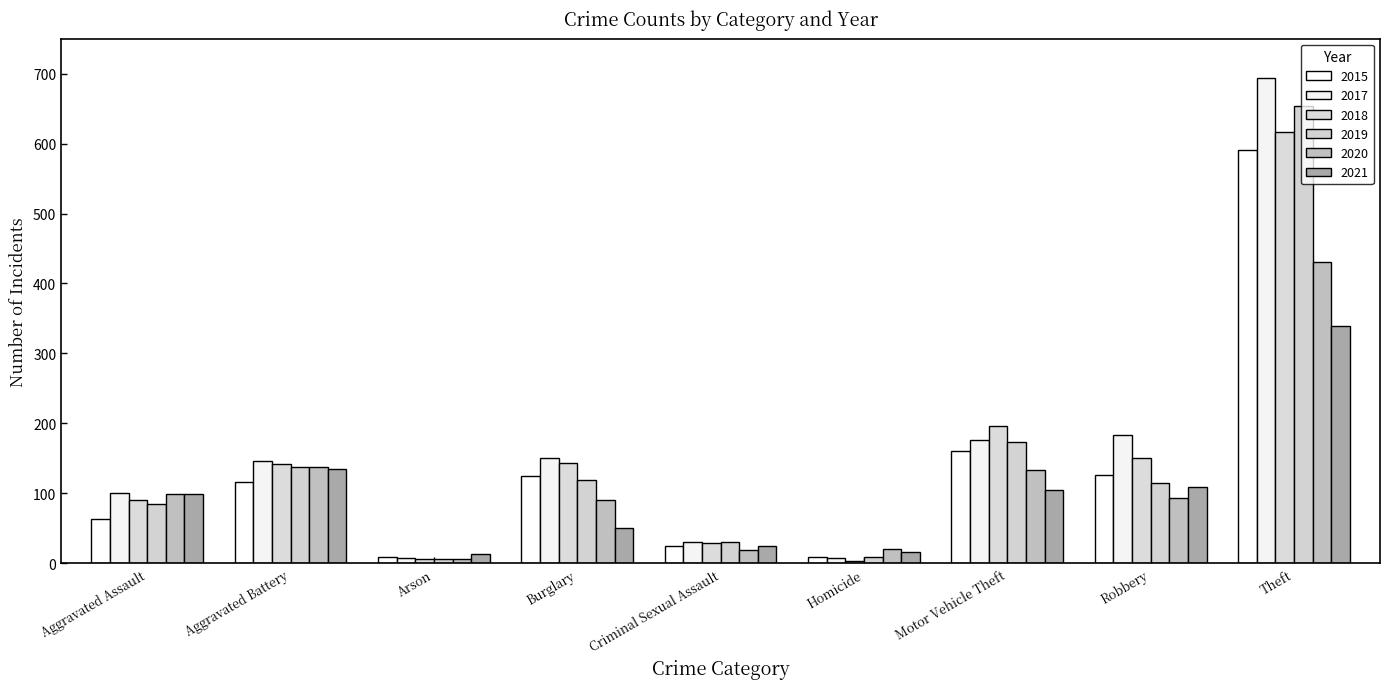

What is the total value across all series at Aggravated Battery?

817